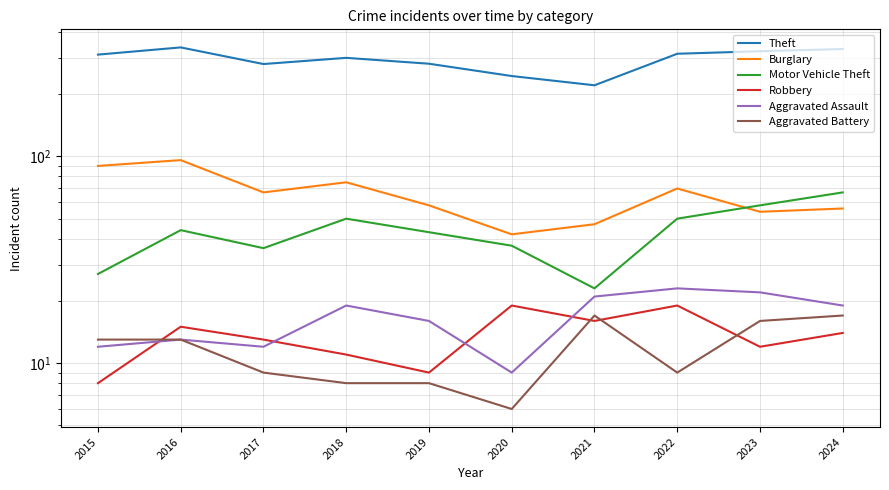

List the labels in order of Motor Vehicle Theft value, smallest first.

2021, 2015, 2017, 2020, 2019, 2016, 2018, 2022, 2023, 2024